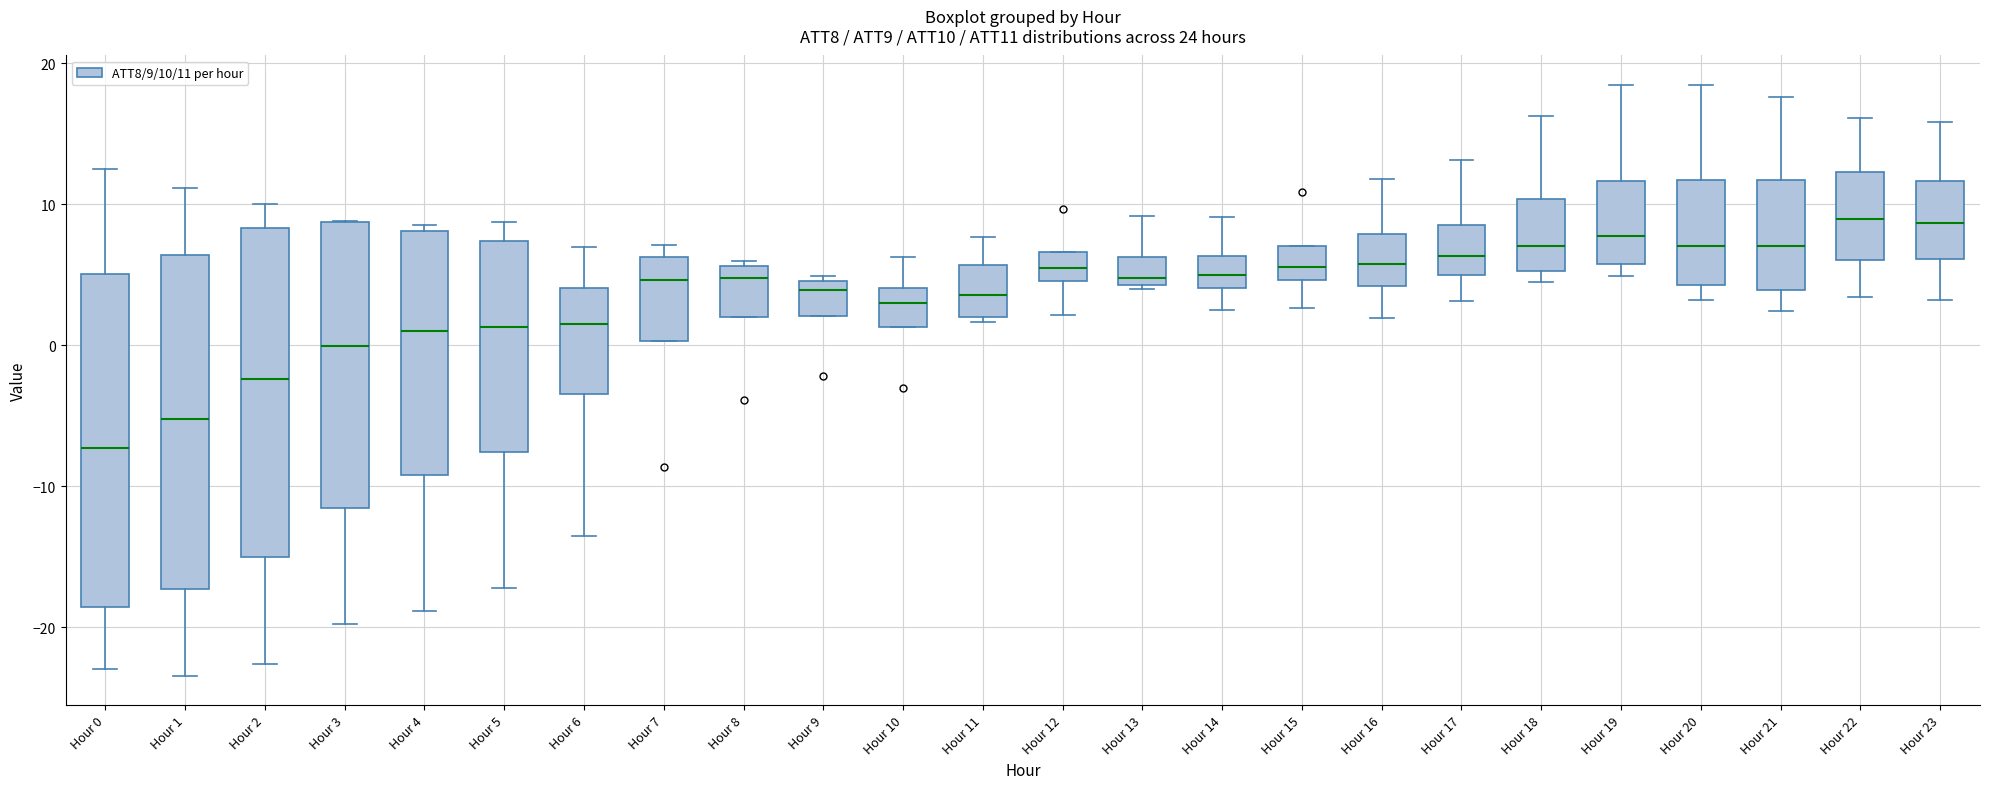

Which box has the lowest median line?

Hour 0